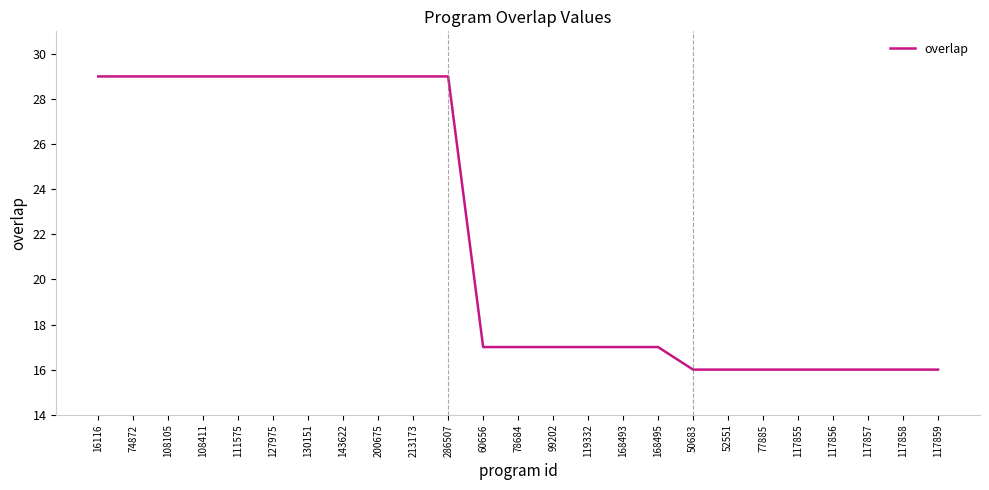

What is the smallest value displayed?

16